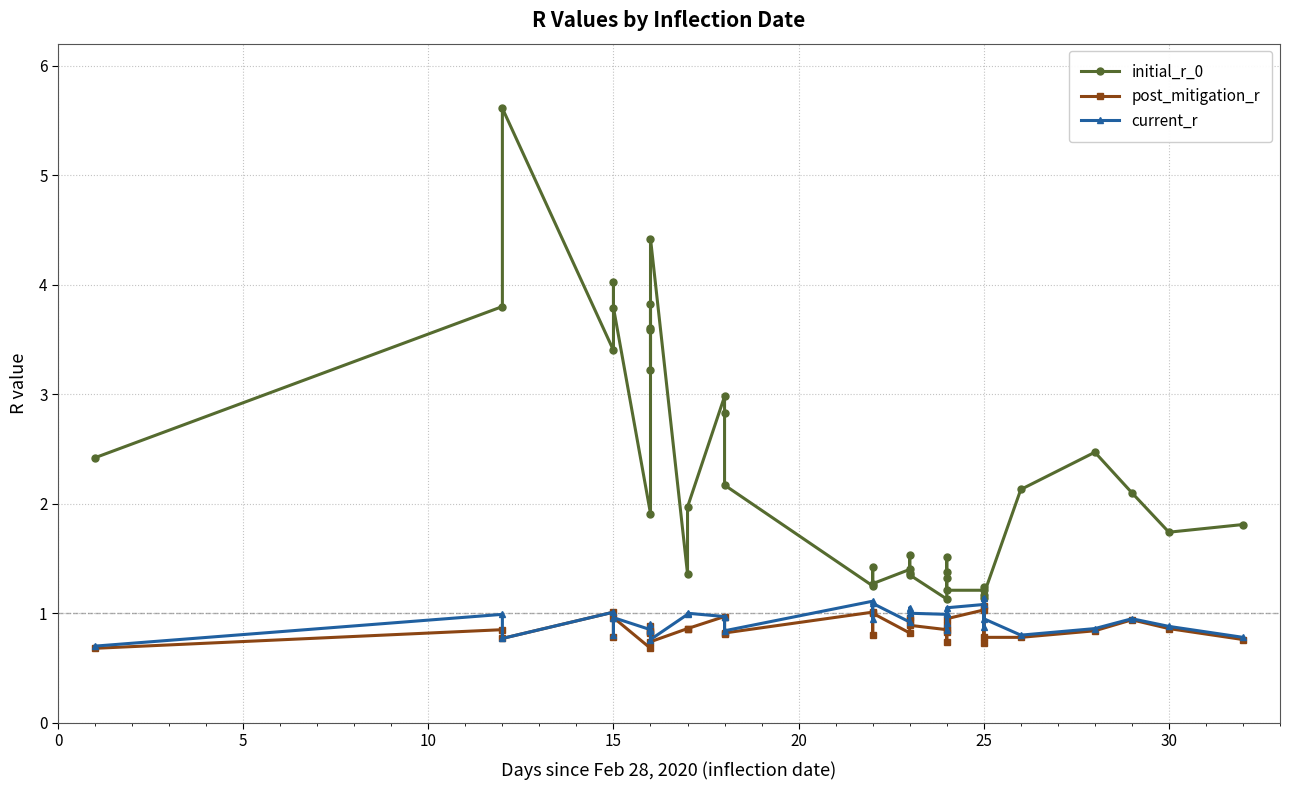

Reading right to left, extract all data points from this chart.

initial_r_0: 1.8	1.7	2.1	2.5	2.1	1.2	1.2	1.1	1.2	1.2	1.5	1.4	1.3	1.1	1.4	1.4	1.5	1.4	1.3	1.4	1.2	2.2	2.8	3.0	2.0	1.4	4.4	3.2	3.6	3.8	3.6	1.9	3.8	4.0	3.4	5.6	3.8	2.4
post_mitigation_r: 0.8	0.9	0.9	0.8	0.8	0.8	1.1	0.7	1.0	0.9	0.7	0.9	0.8	0.8	0.9	0.9	1.0	0.8	1.0	0.8	1.0	0.8	0.8	1.0	0.9	0.9	0.7	0.9	0.8	0.8	0.8	0.7	1.0	0.8	1.0	0.8	0.8	0.7
current_r: 0.8	0.9	0.9	0.9	0.8	0.9	1.1	0.9	1.1	1.1	0.9	1.0	0.8	1.0	1.0	1.0	1.1	0.9	1.1	0.9	1.1	0.8	1.0	1.0	1.0	1.0	0.8	0.9	0.8	0.9	0.8	0.8	1.0	0.8	1.0	0.8	1.0	0.7